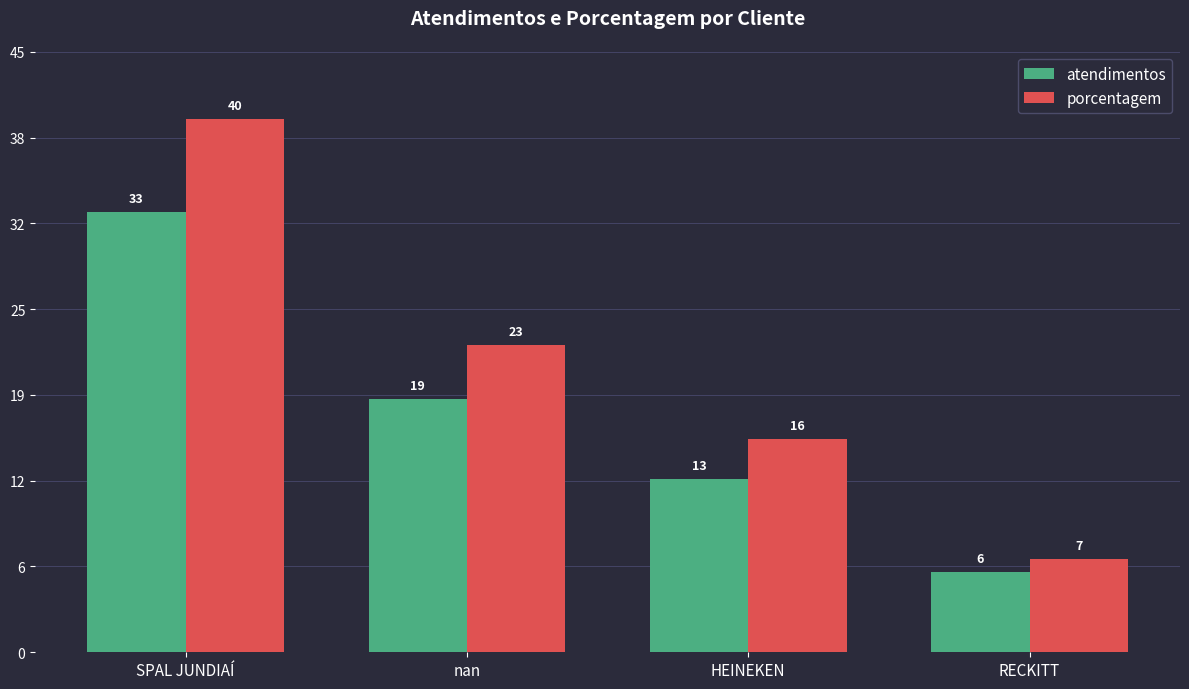

List the series in order of their overall mean, lowest first.

atendimentos, porcentagem